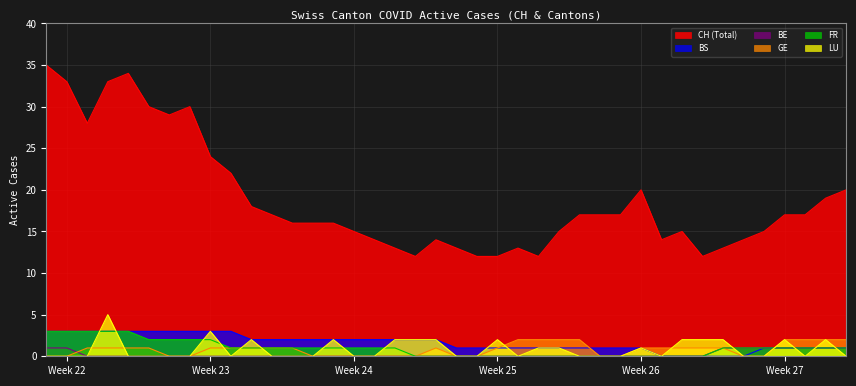

What is the maximum value shown in the chart?

35